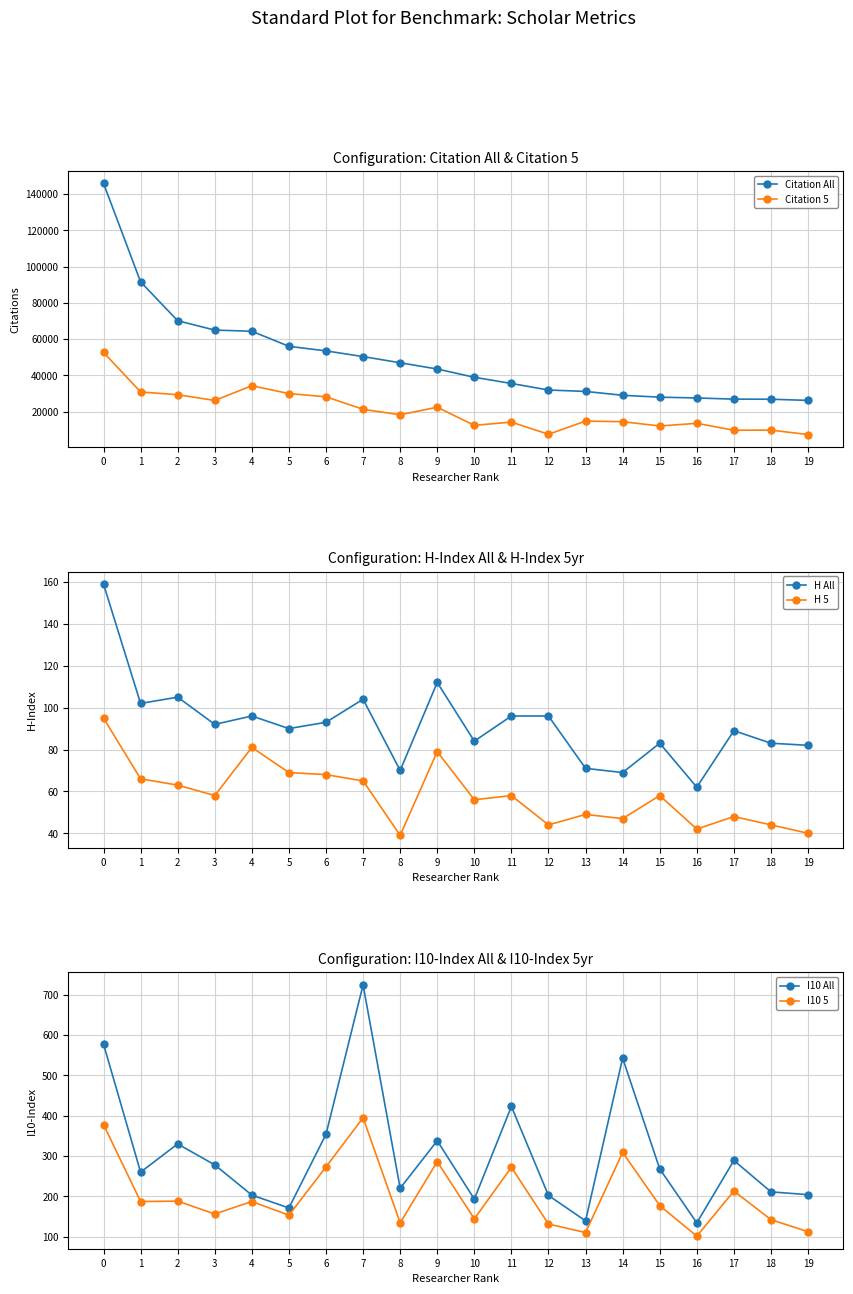

Does the chart have visible grid lines?

Yes